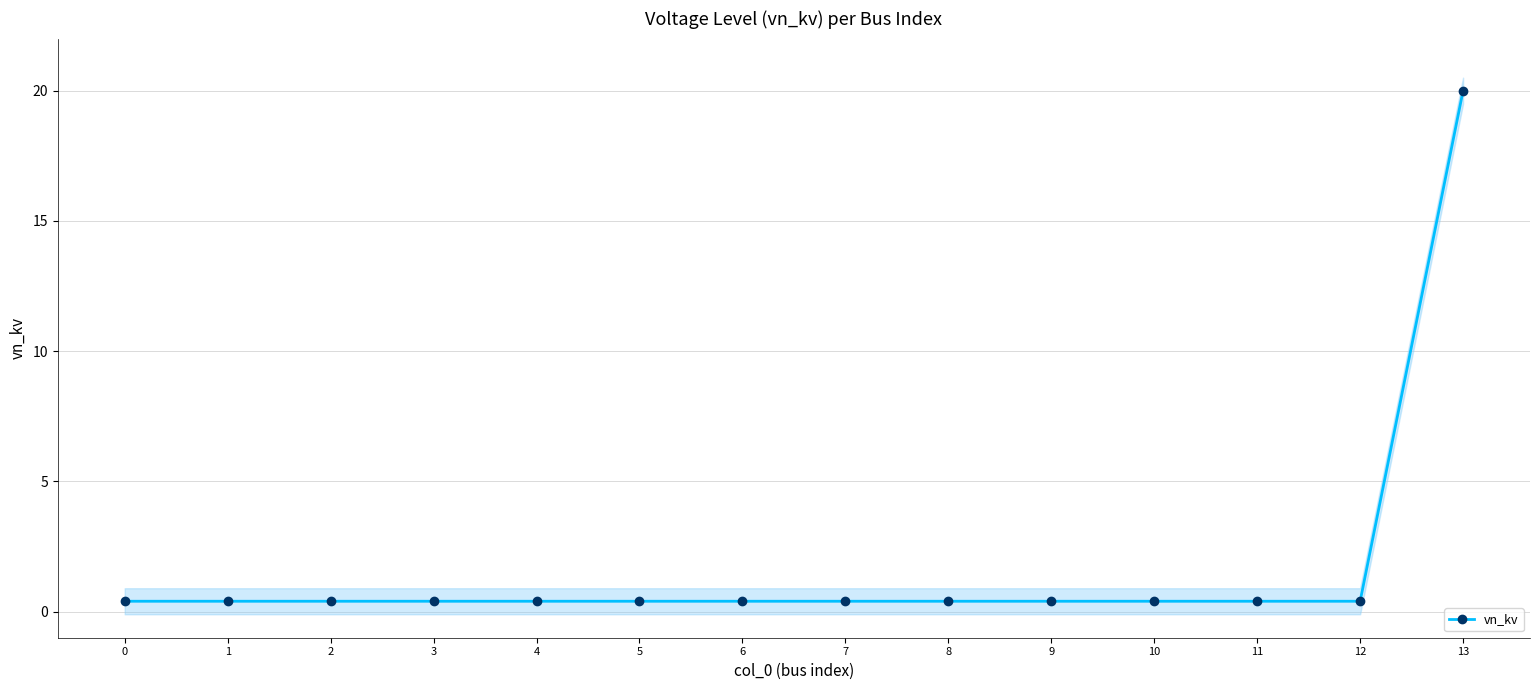

Which has a higher value, 13 or 5?

13